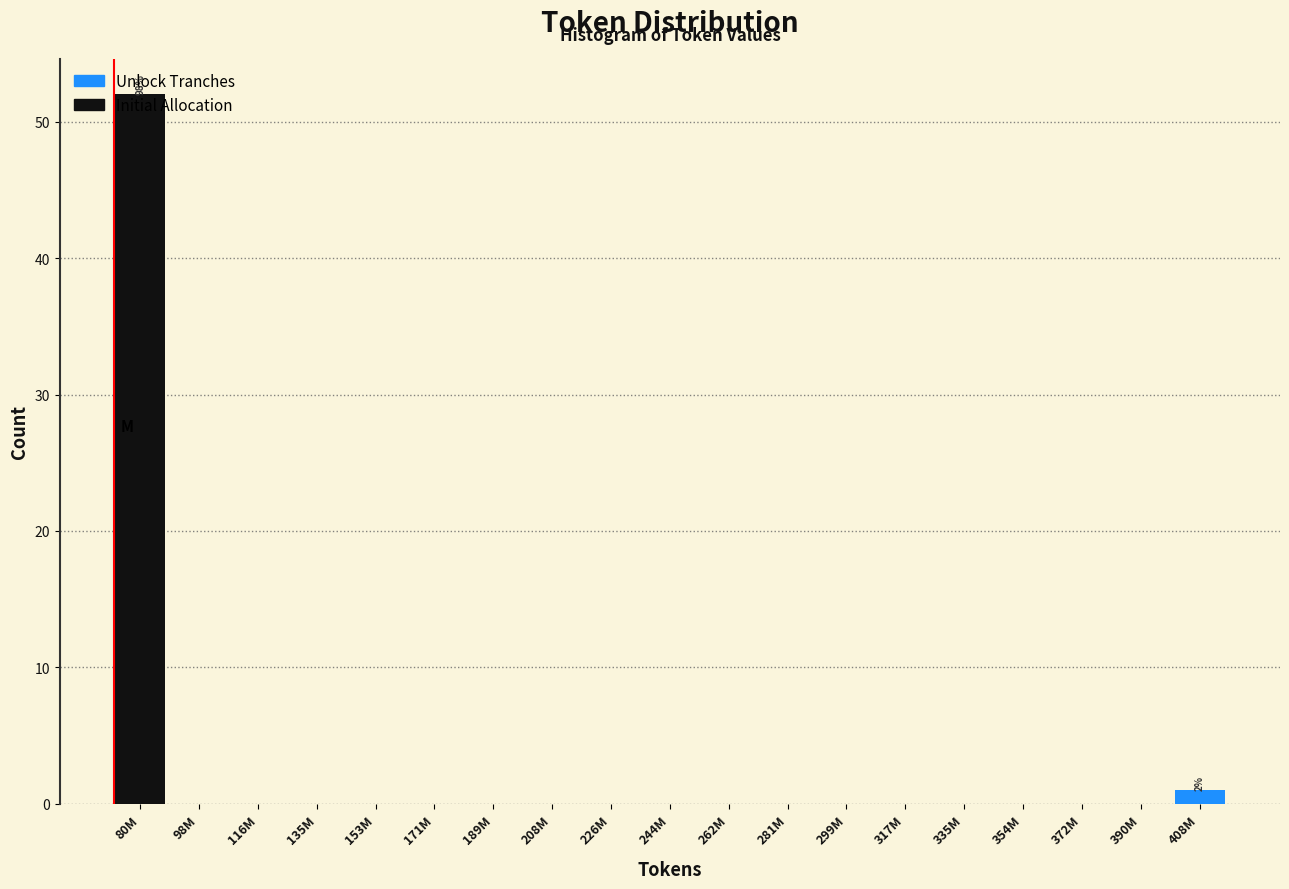

Which has a higher value, 372M or 80M?

80M